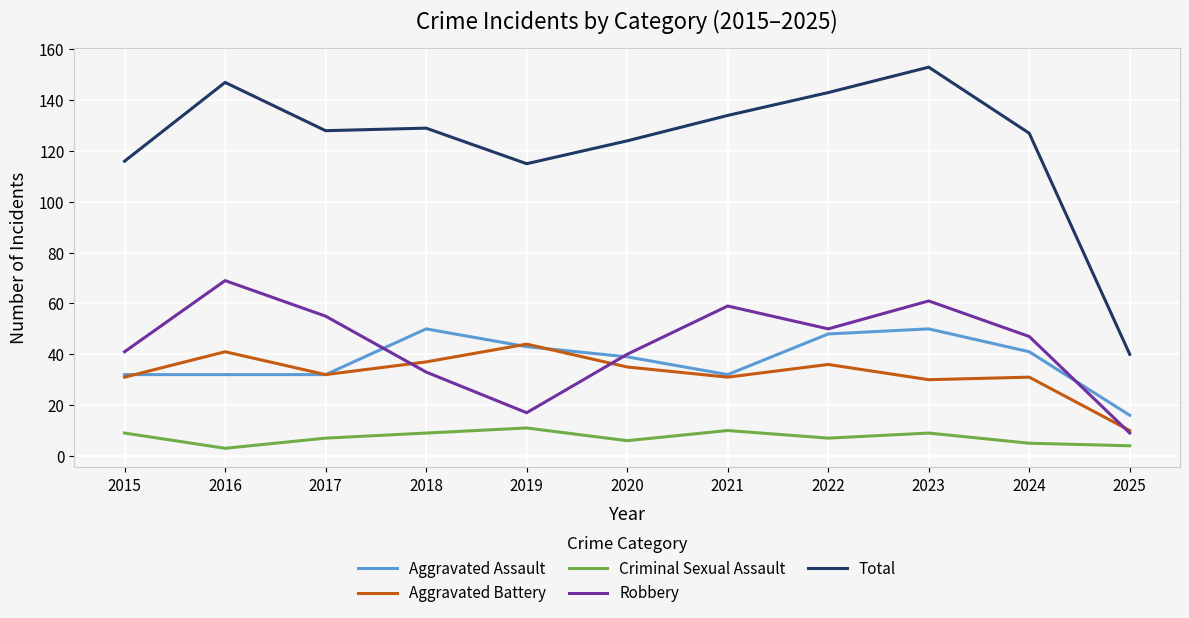

Which series has the largest total across all categories?

Total